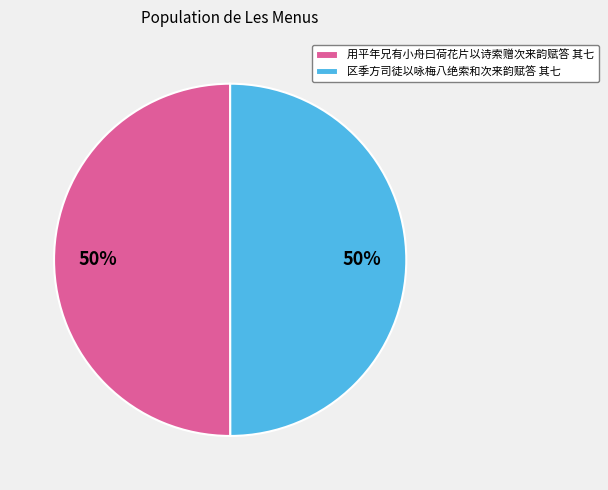

What percentage is the 用平年兄有小舟曰荷花片以诗索赠次来韵赋答 其七 slice, to the nearest percent?

50%